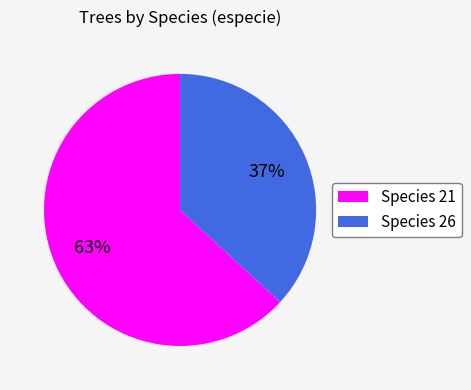

To the nearest percent, what percentage of the pie is Species 26?

37%